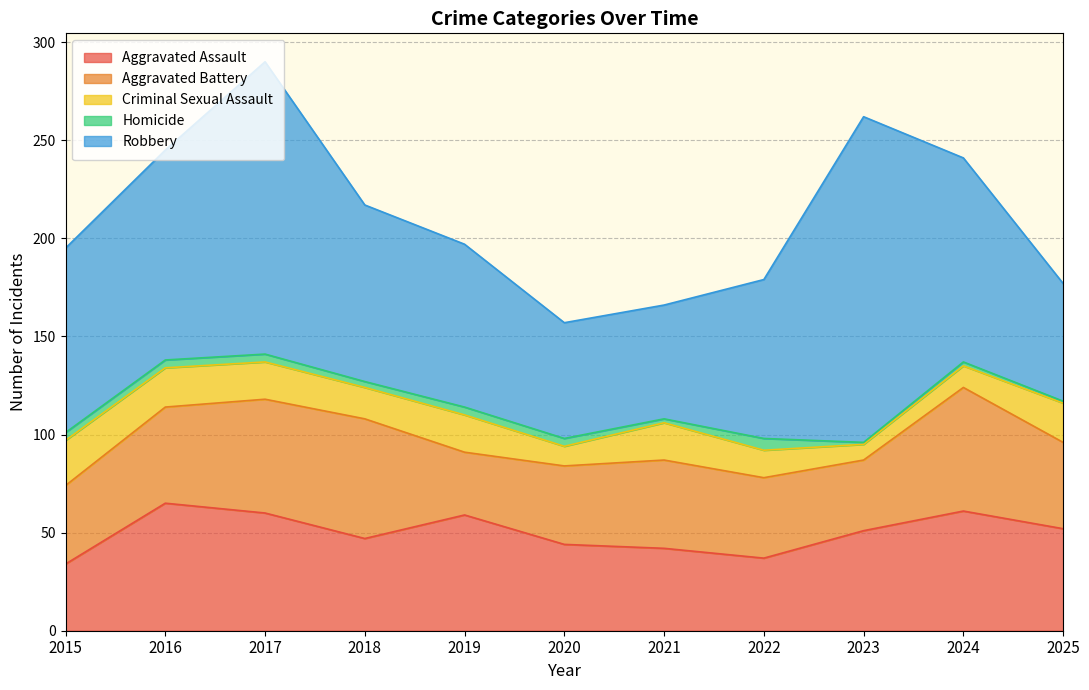

Is the value of Aggravated Battery at 2019 greater than the value of Homicide at 2015?

Yes